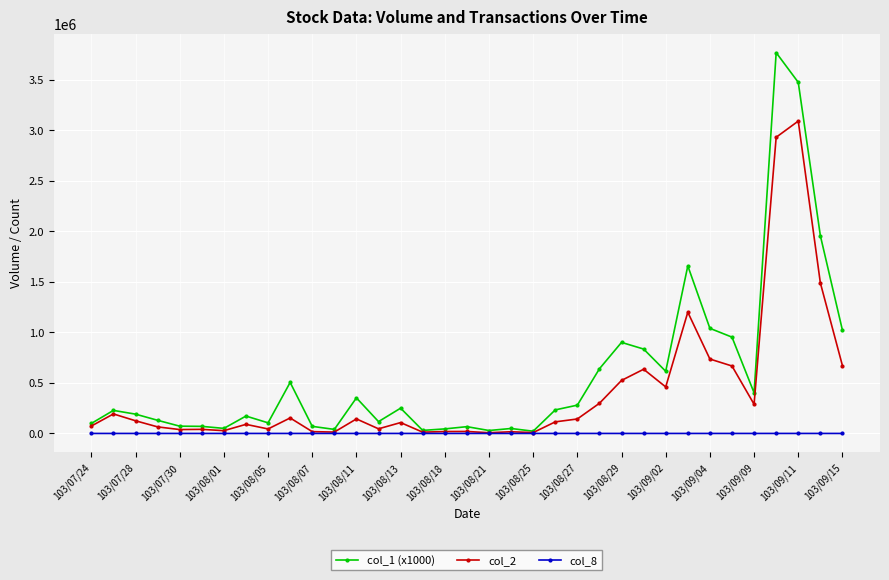

What is the minimum value for col_1 (x1000)?

22000